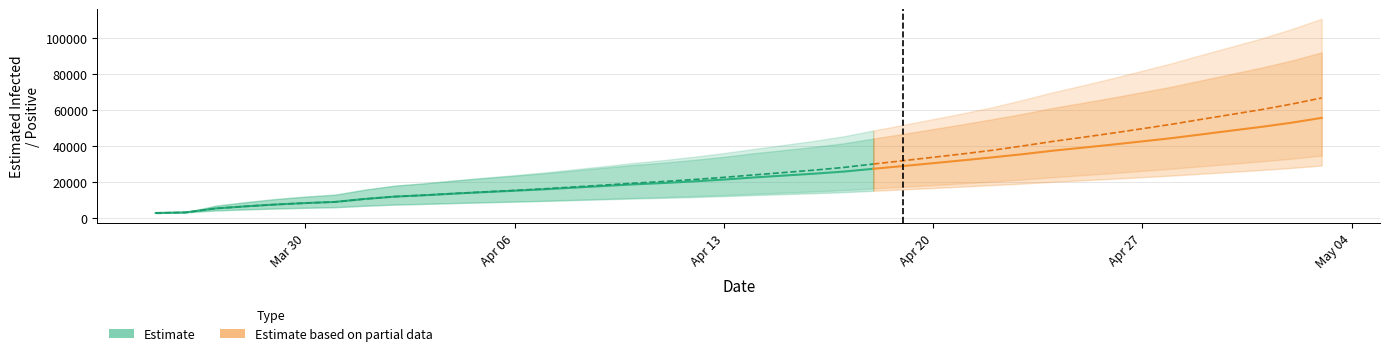

What position from the left is 30?

31